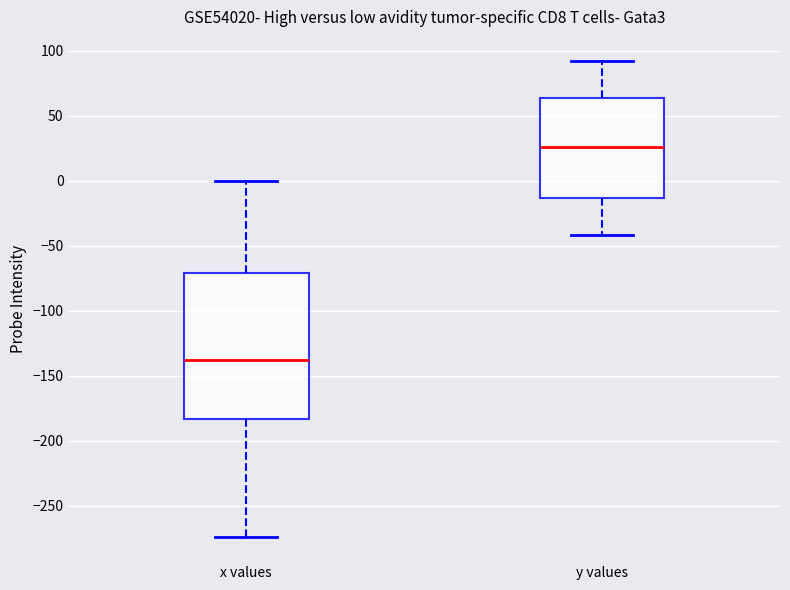

Comparing the boxes themselves (not the whiskers), which one is the tallest?

x values